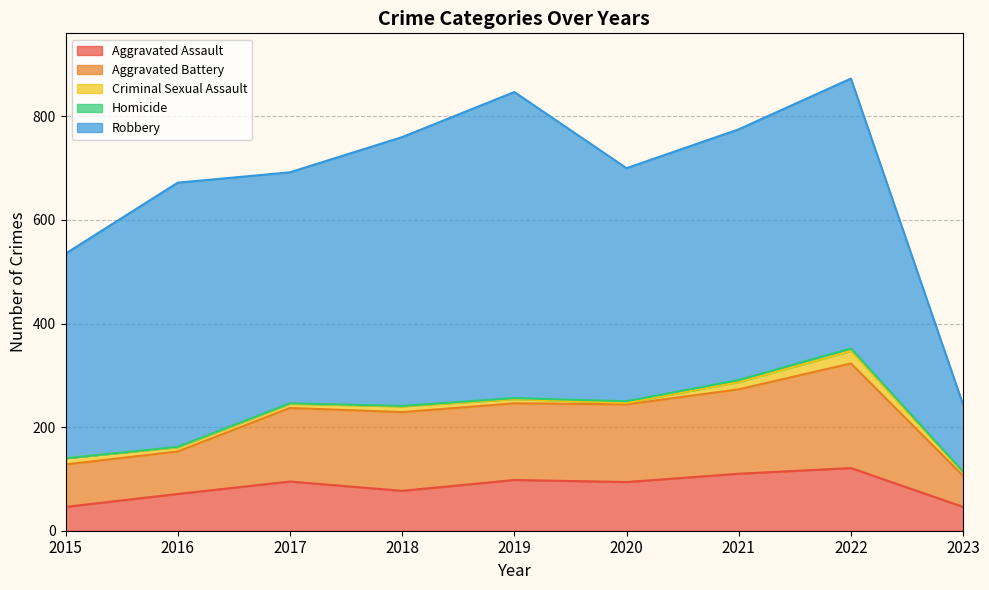

Rank the series at 2019 from lowest to highest value.

Homicide, Criminal Sexual Assault, Aggravated Assault, Aggravated Battery, Robbery